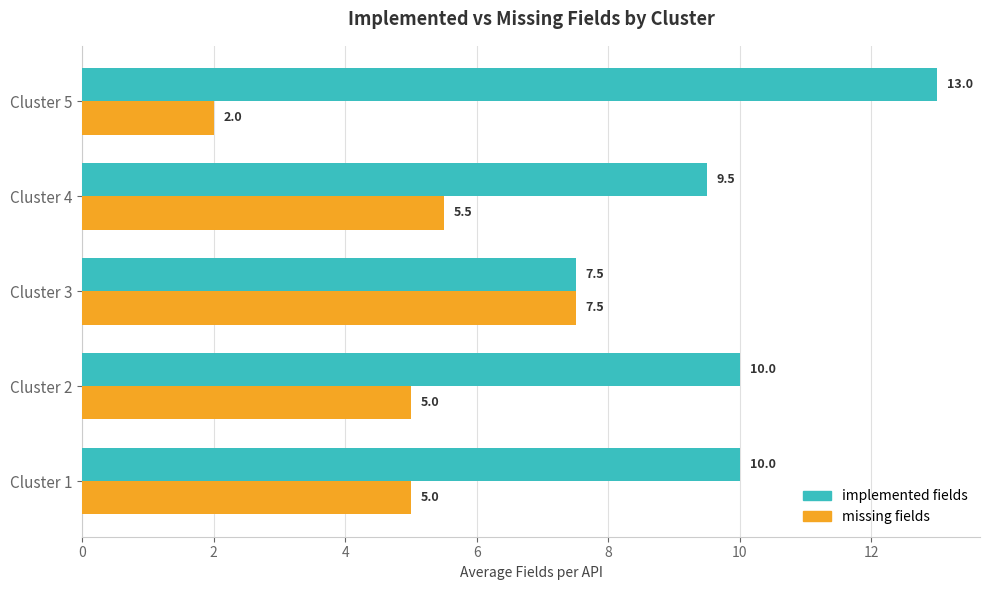

What is the spread (max minus min) of values at Cluster 1?

5.0